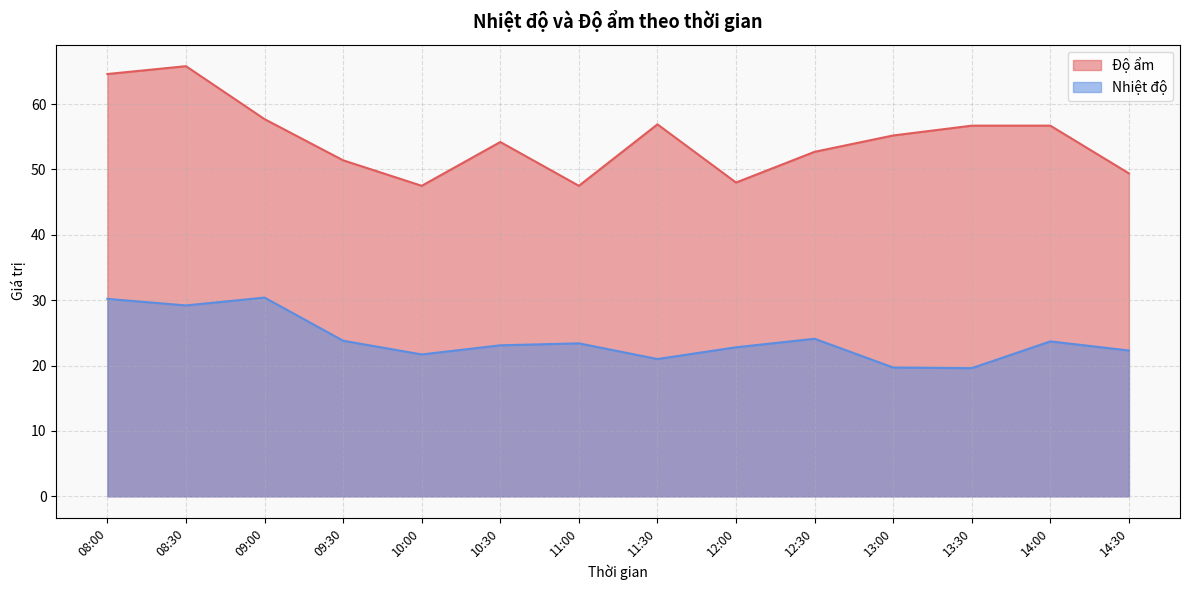

True or false: Nhiệt độ and Độ ẩm intersect in this chart.

False